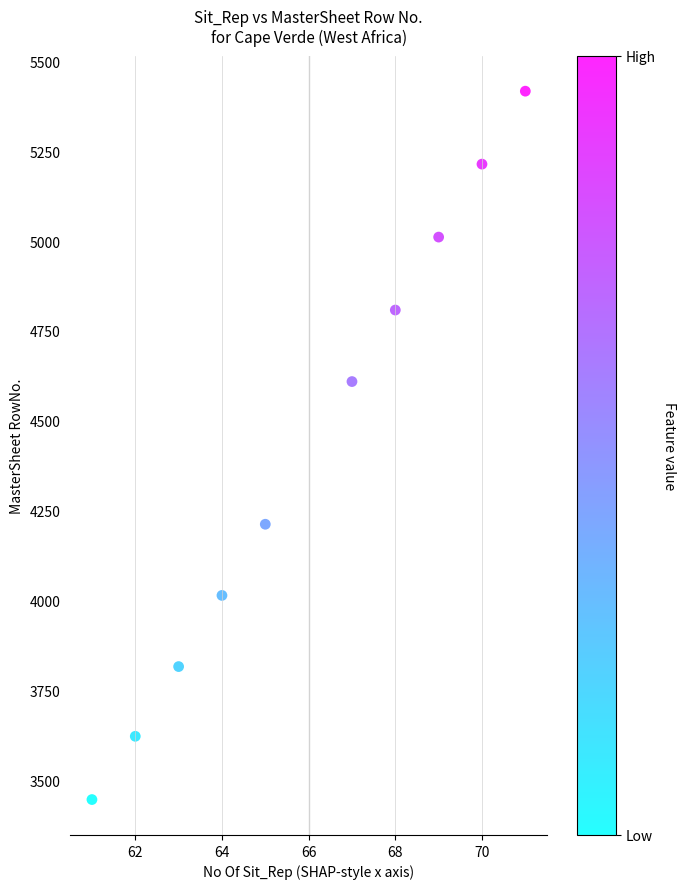

What is the range of Y values (max minus min)?

1971